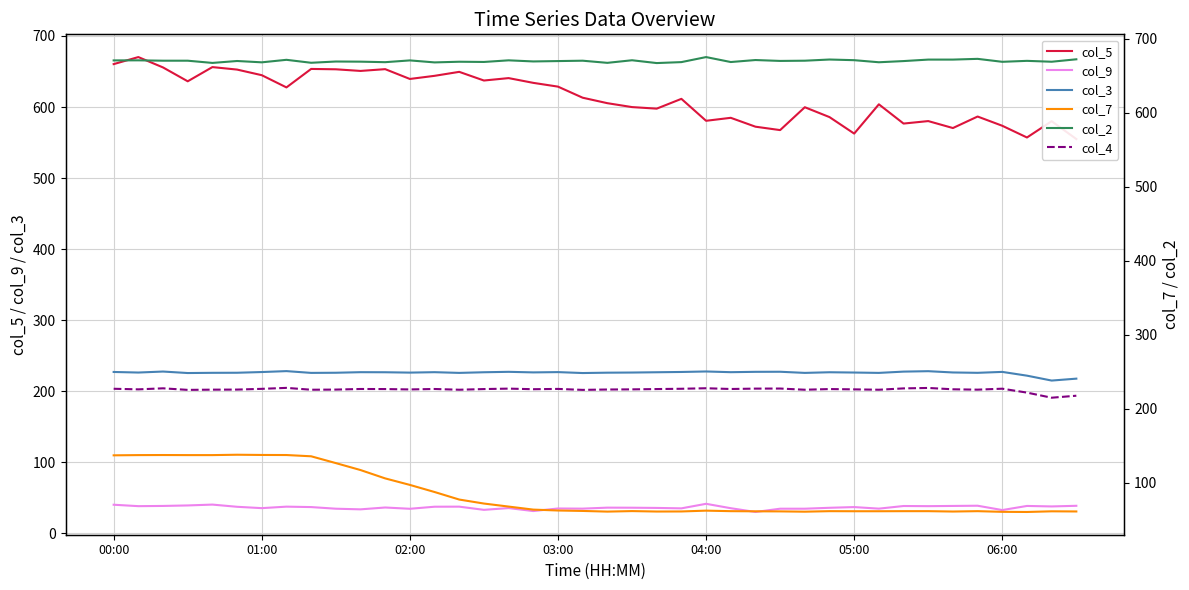

True or false: col_9 and col_3 intersect in this chart.

False